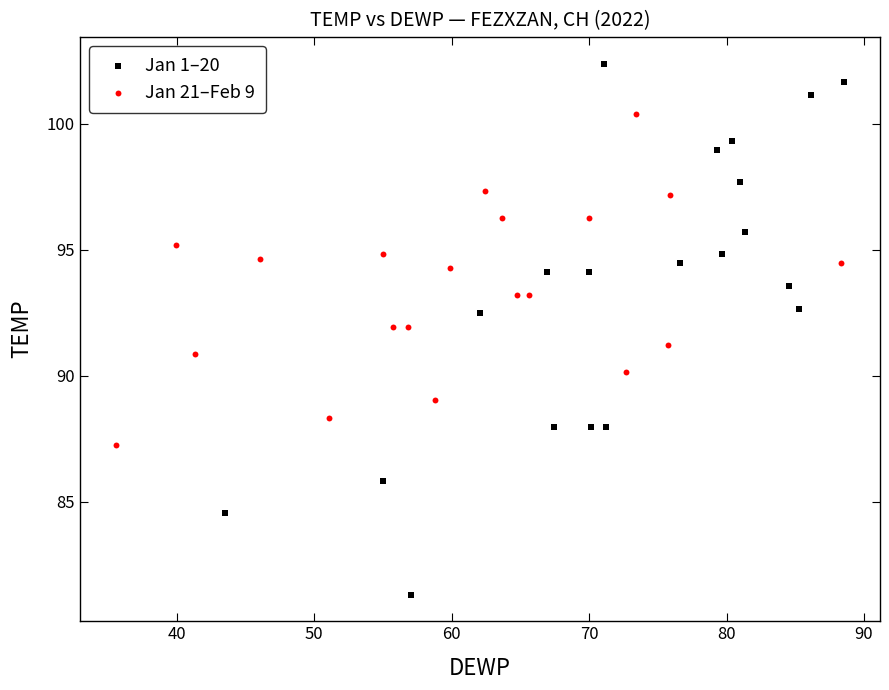

Which series reaches the maximum Y coordinate?

Jan 1–20